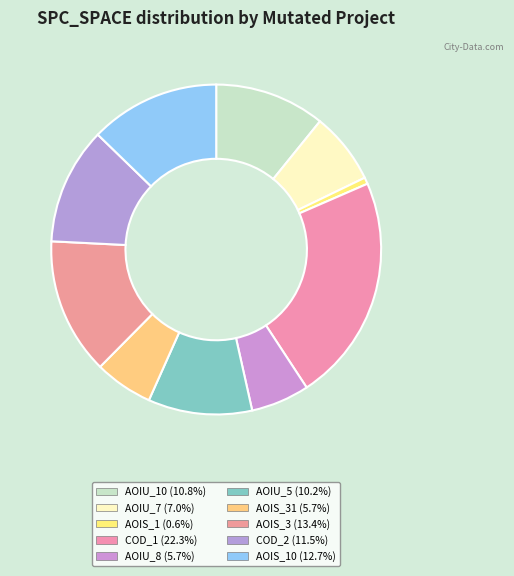

To the nearest percent, what is the average slice percentage?

10%